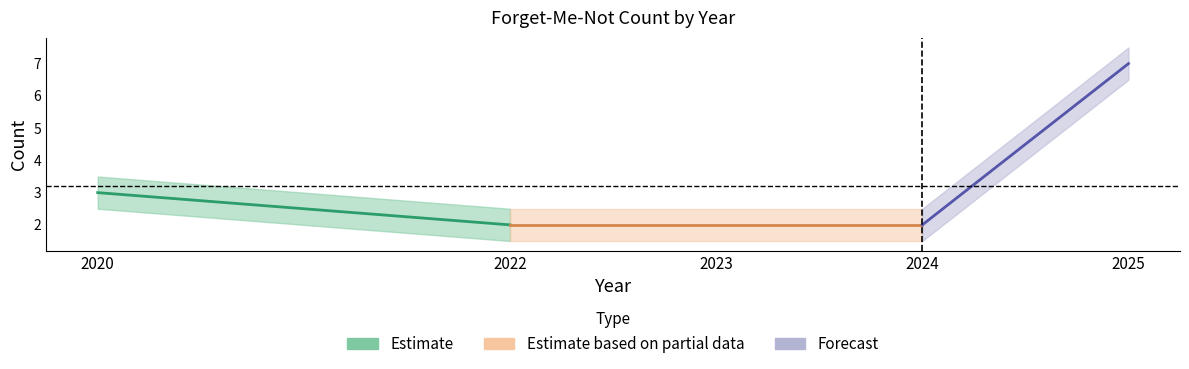

What is the value of the Count point at the 2nd from the left?

2.0